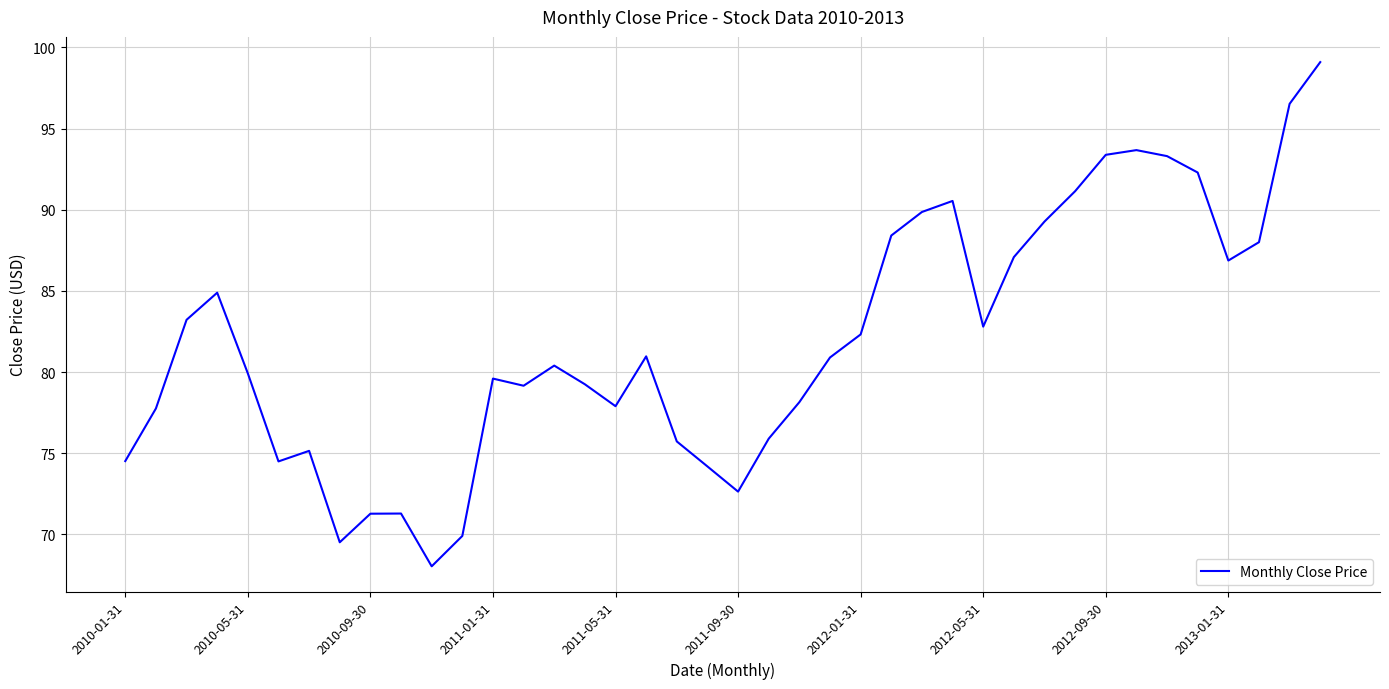

What is the maximum value shown in the chart?

99.1